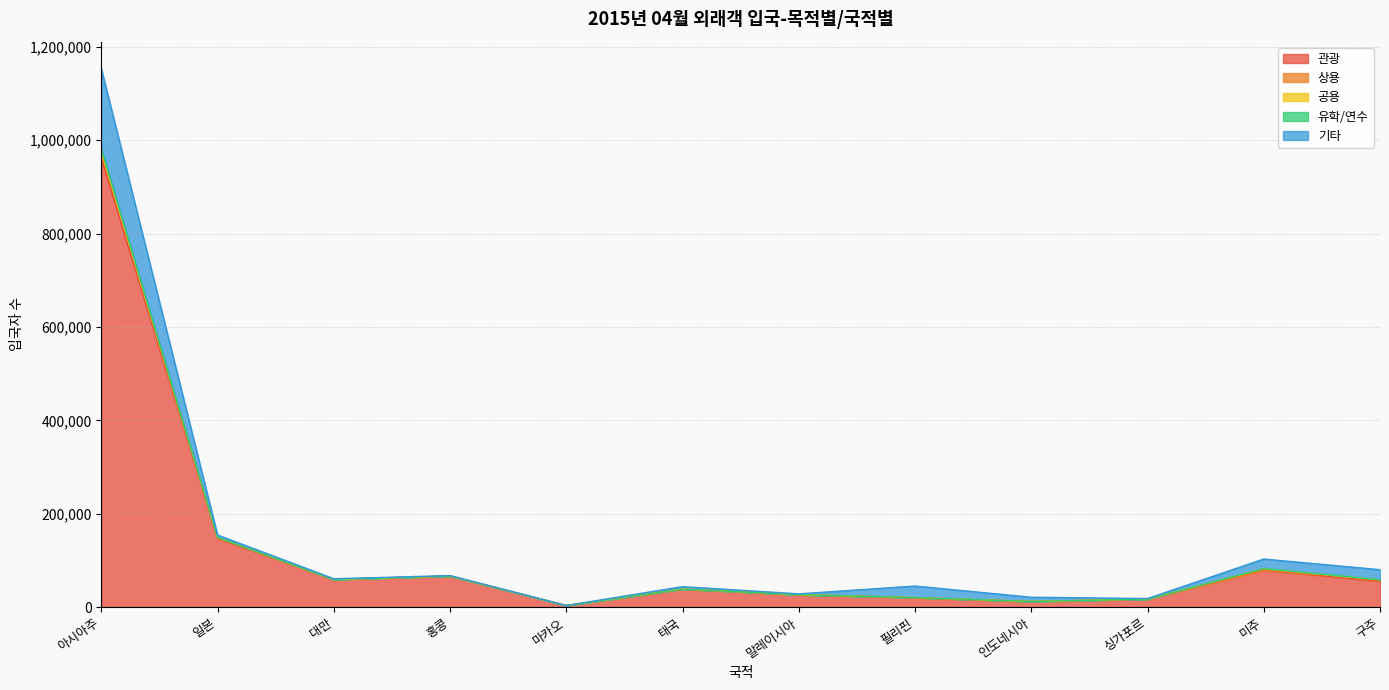

What is the difference between the second highest and minimum values in the 관광 series?

143737